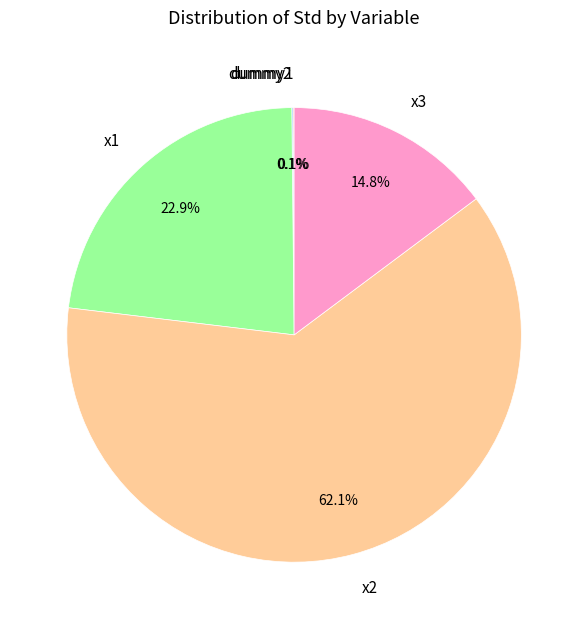

Is x1 the majority of the pie?

No